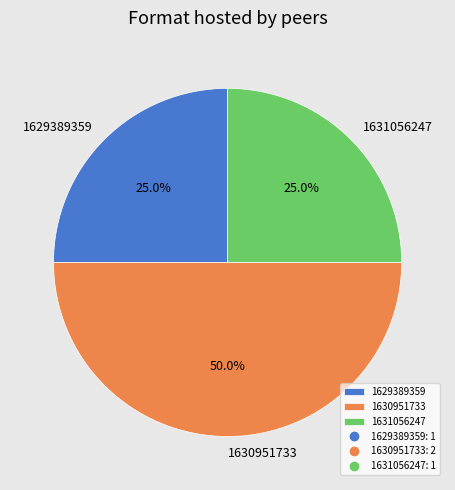

How many slices are in this pie chart?

3